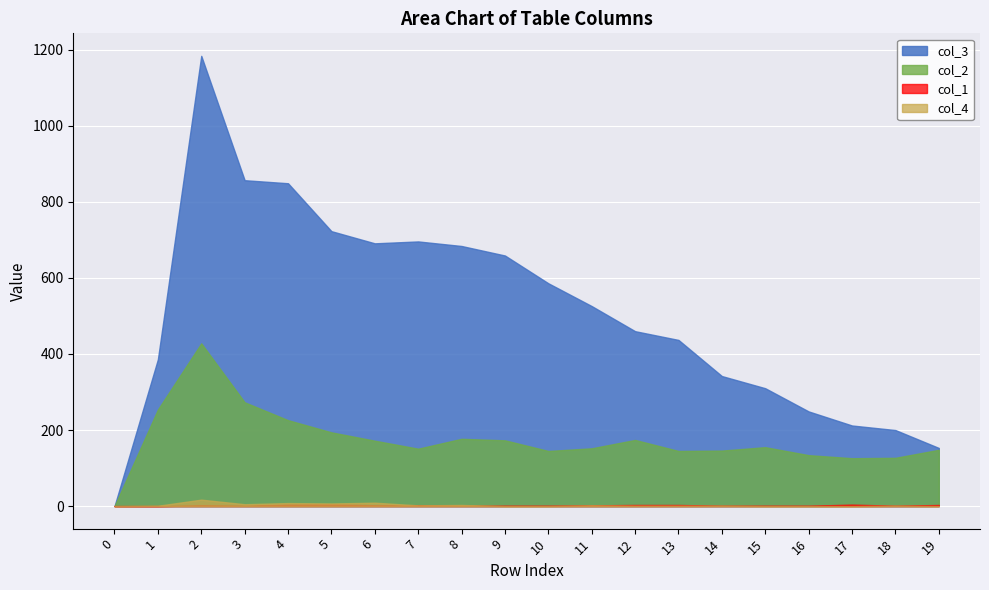

How many categories are shown in the chart?

20